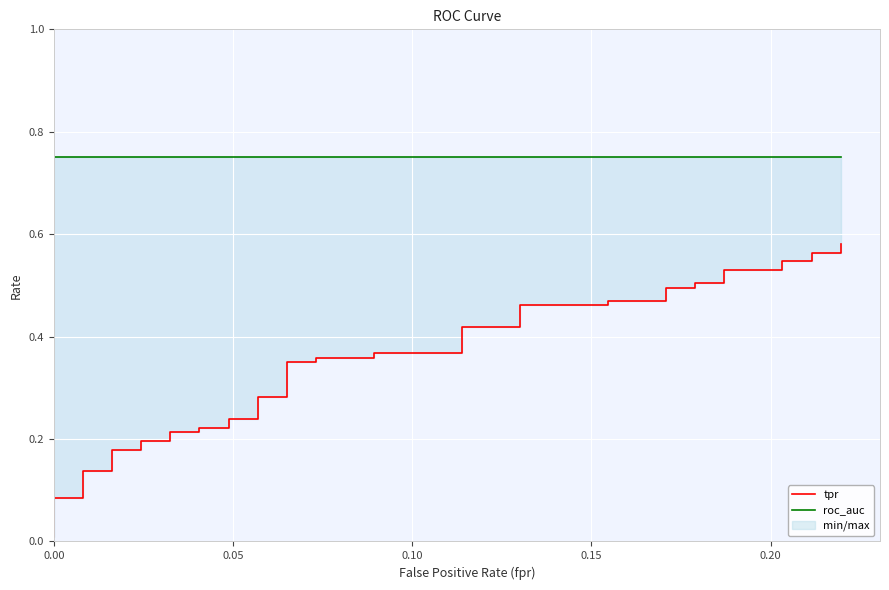

Which series has the largest range (max minus min)?

tpr